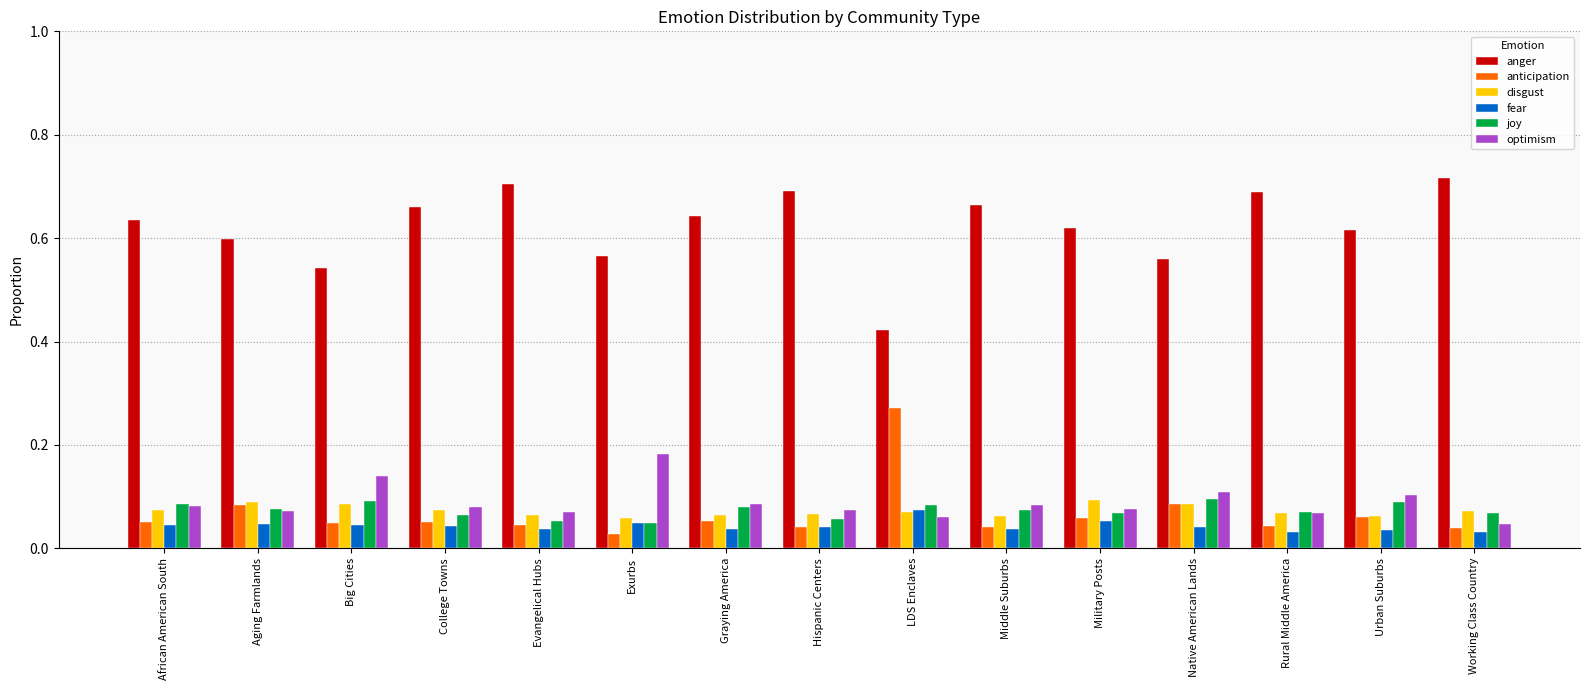

What is the sum of all joy values?

1.1